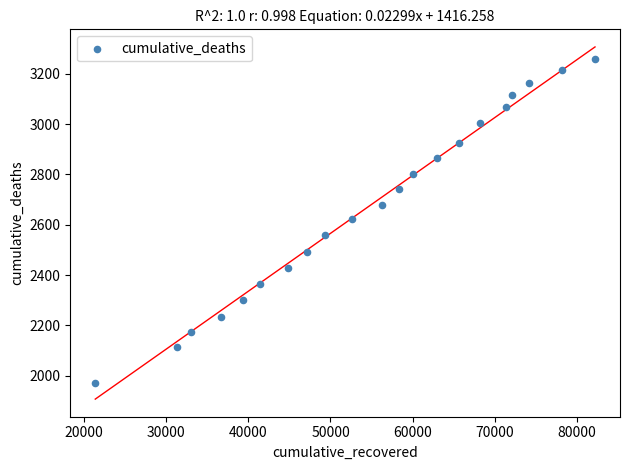

What is the range of Y values (max minus min)?

1289